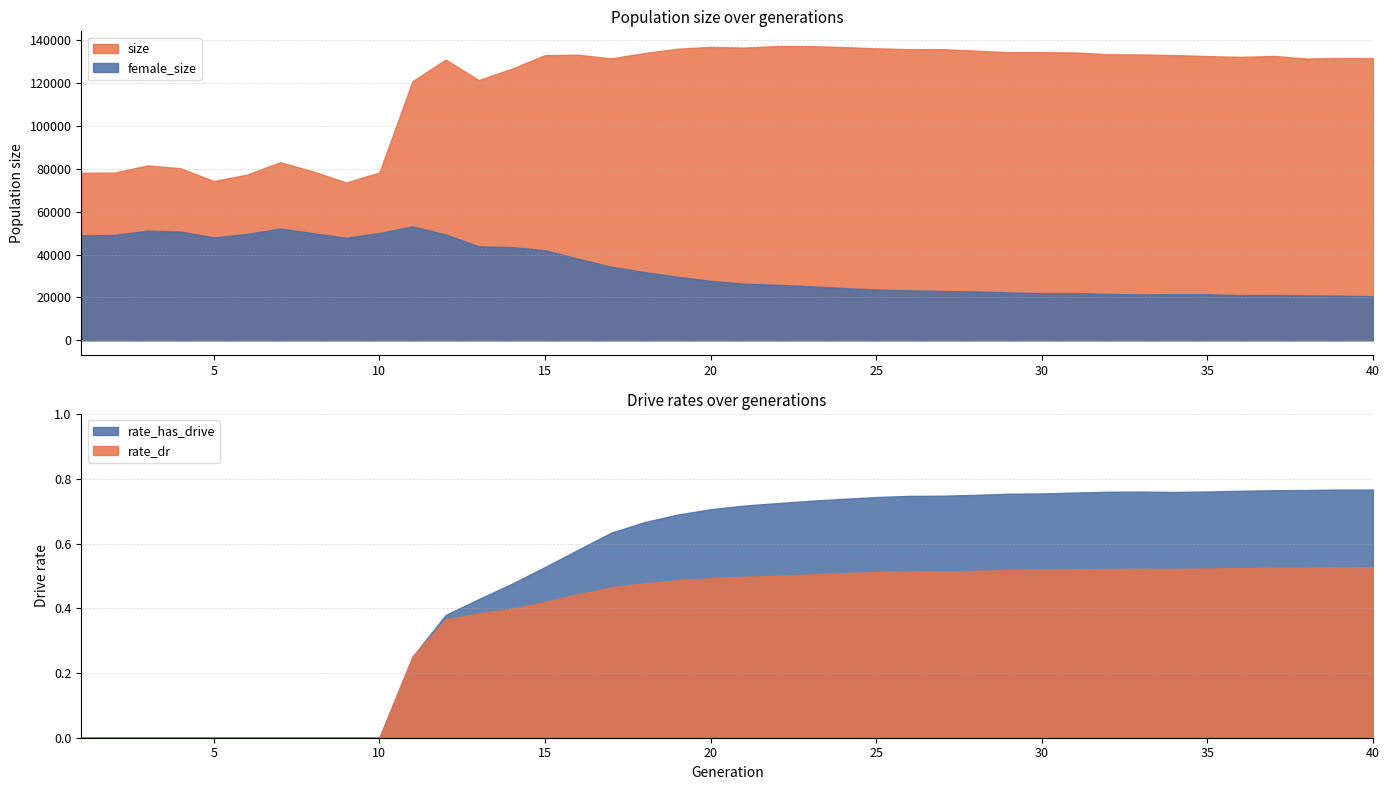

True or false: rate_has_drive and size intersect in this chart.

False